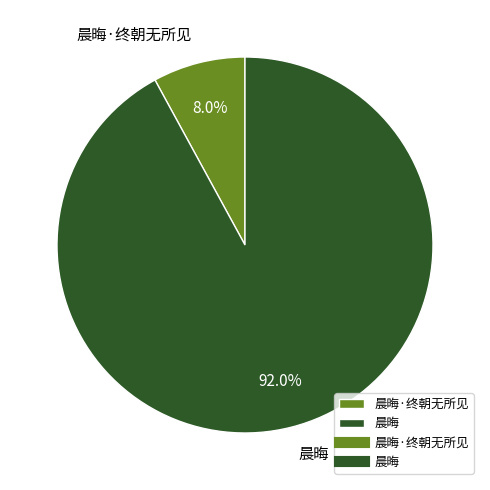

What percentage is the 晨晦 slice, to the nearest percent?

92%